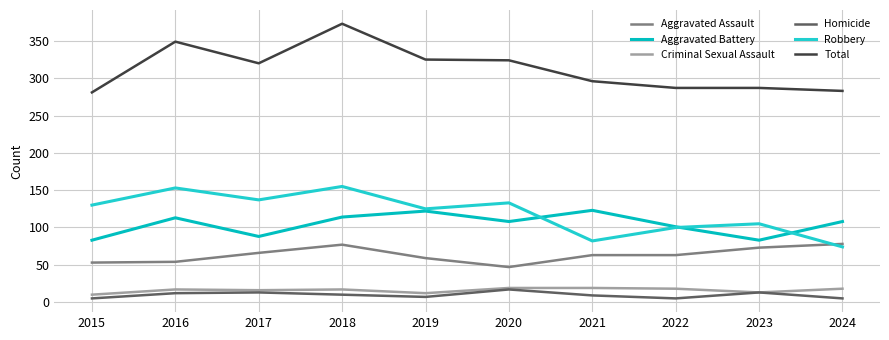

How many lines are shown in the chart?

6